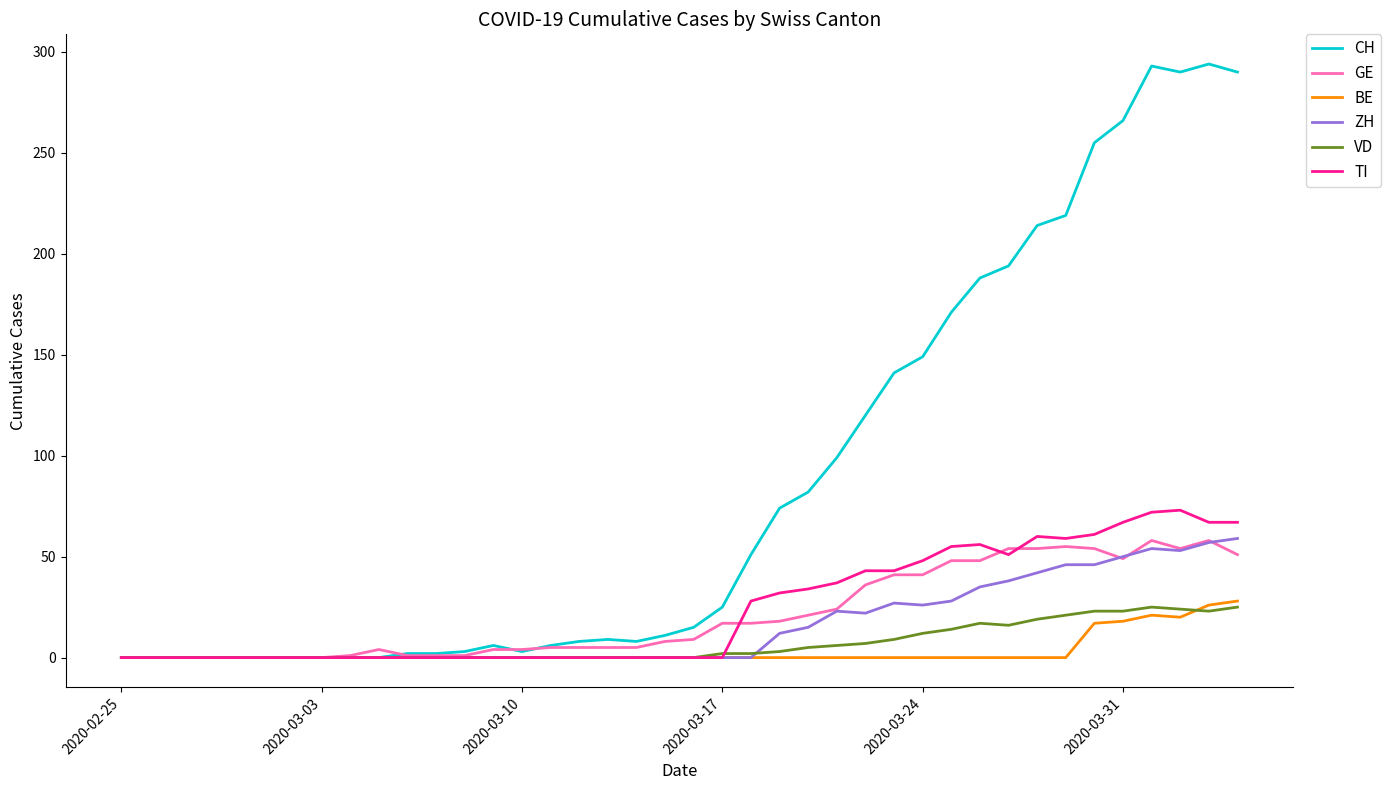

Which series has the widest spread of values?

CH